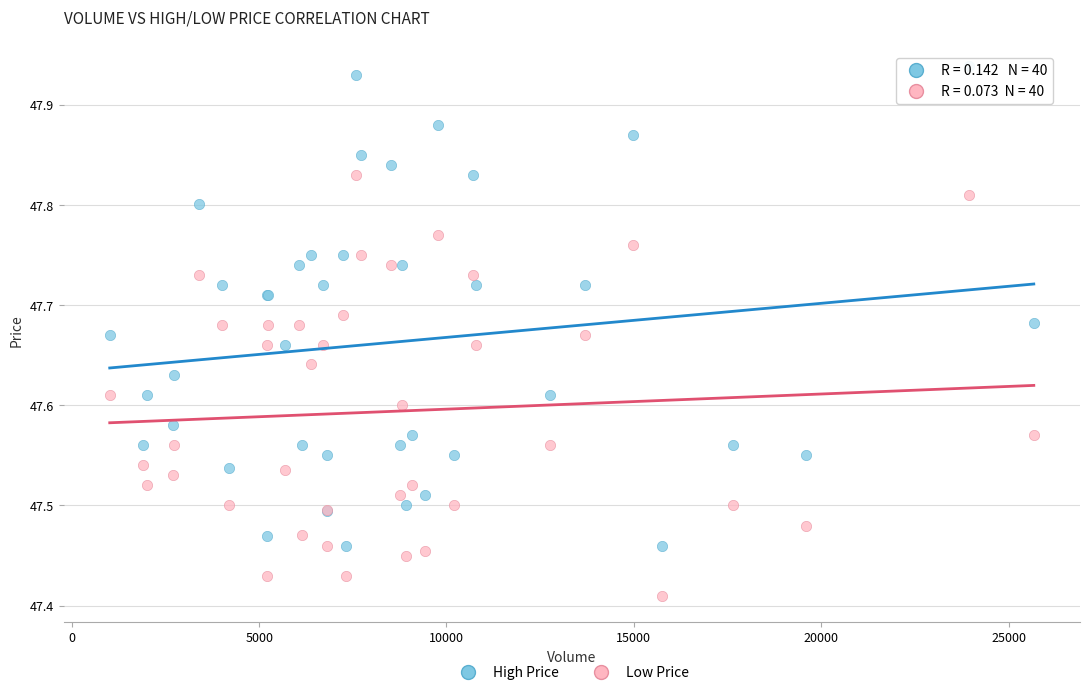

Which series reaches the maximum Y coordinate?

High Price